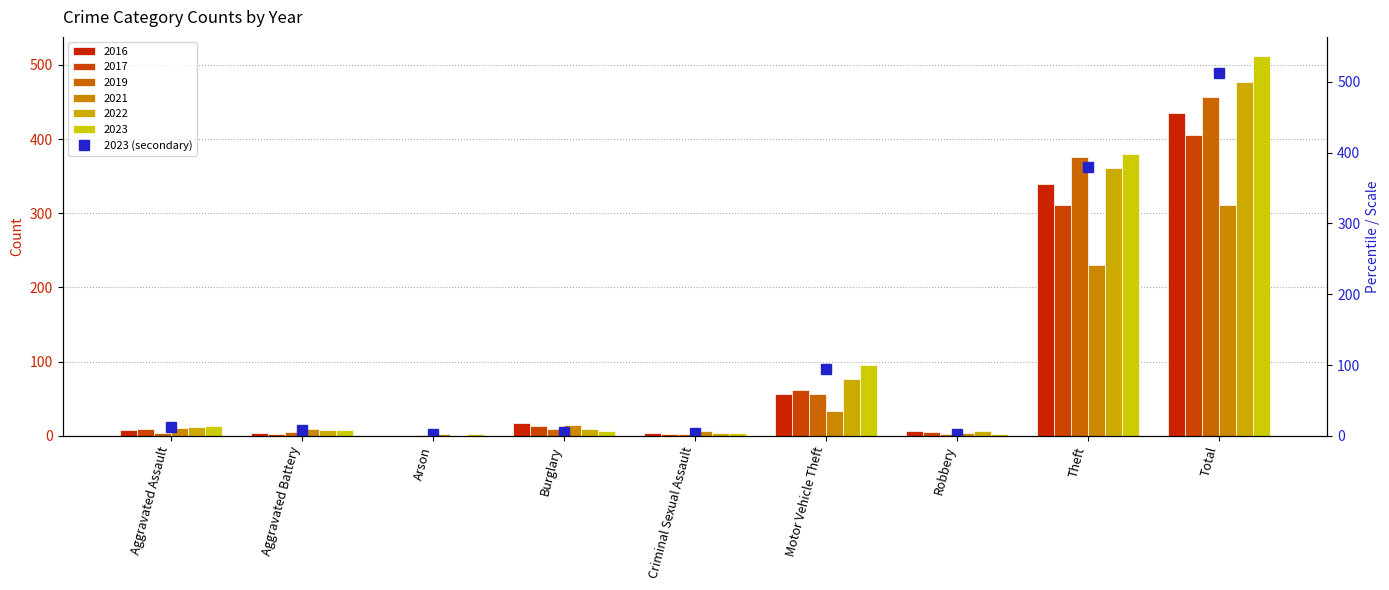

Does the chart contain any negative values?

No